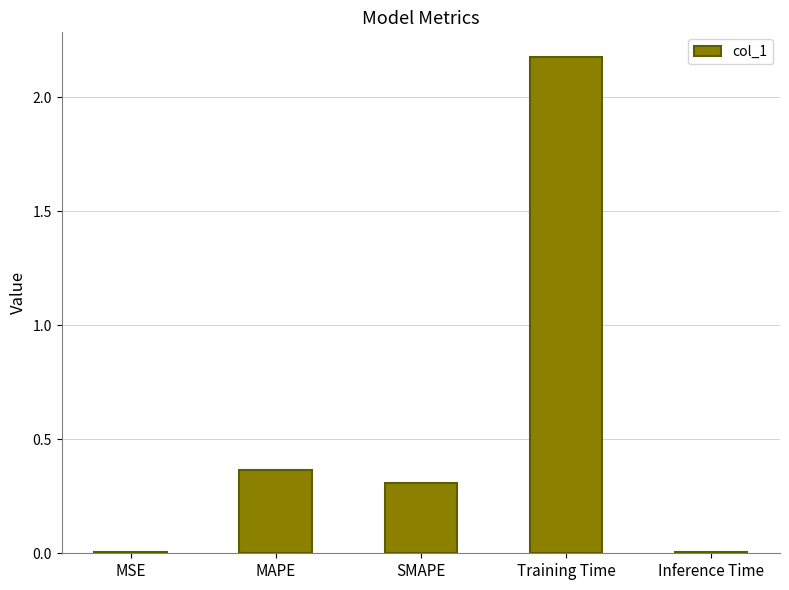

What is the change in value from SMAPE to Inference Time?

-0.3